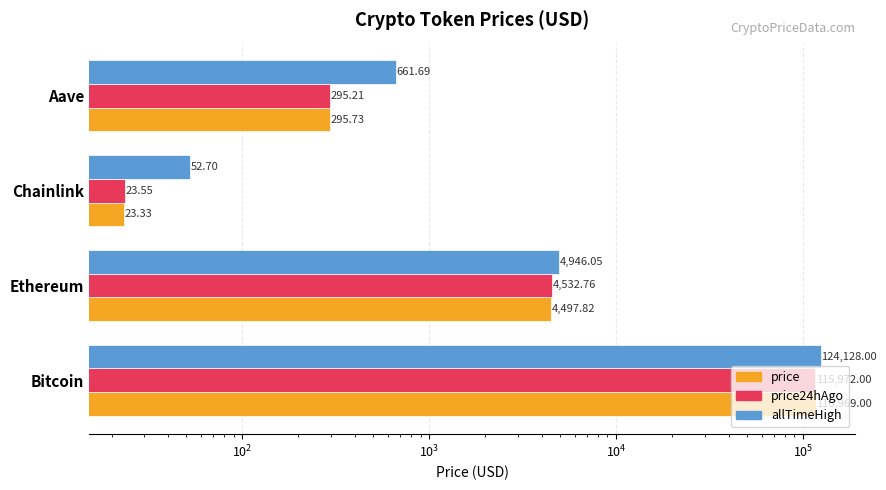

Are the bars grouped side by side (vs. stacked)?

Yes